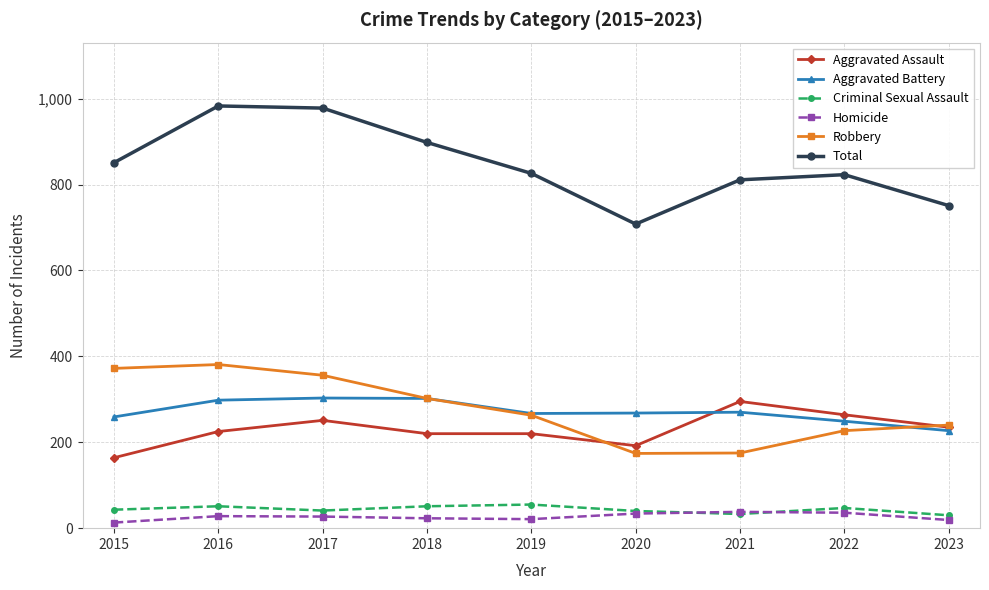

What are all the series names shown in the legend?

Aggravated Assault, Aggravated Battery, Criminal Sexual Assault, Homicide, Robbery, Total